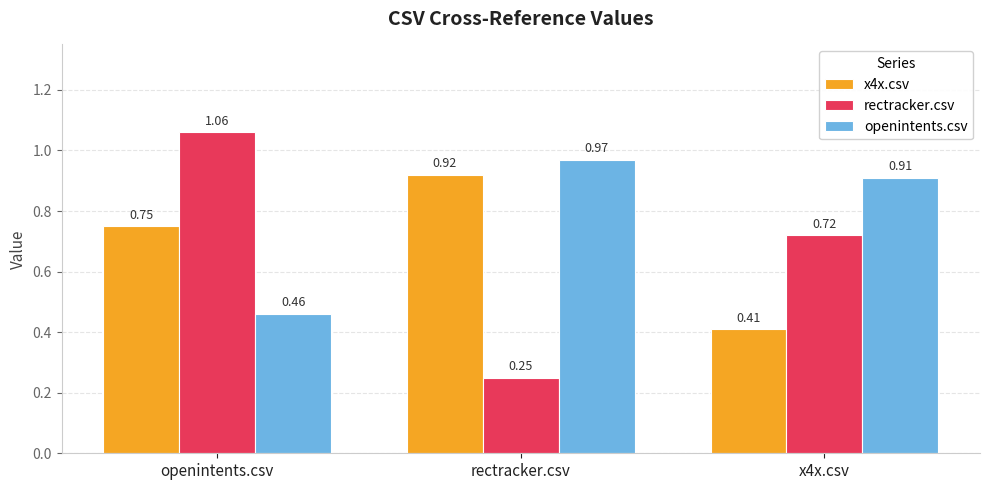

How many groups of bars are there?

3